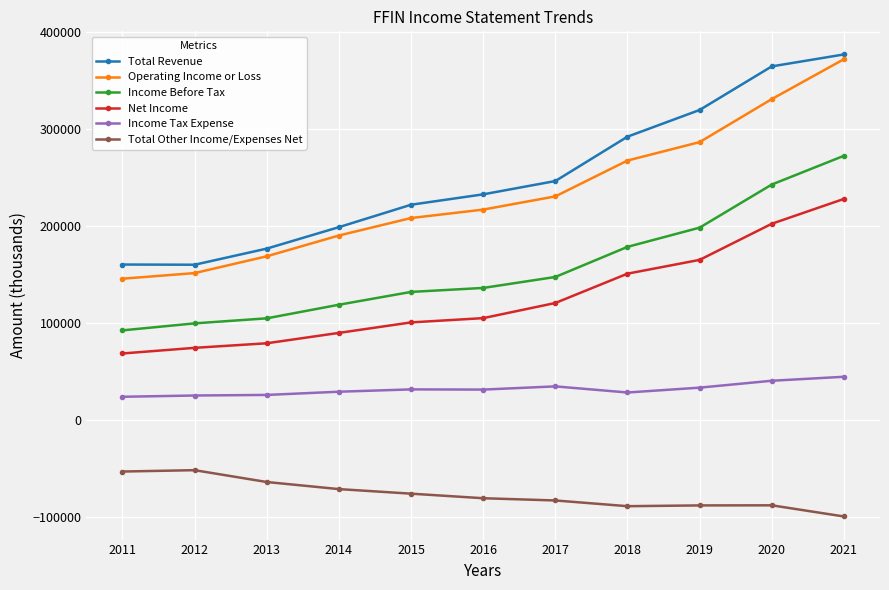

At 2013, list the series in order from largest to smallest.

Total Revenue, Operating Income or Loss, Income Before Tax, Net Income, Income Tax Expense, Total Other Income/Expenses Net